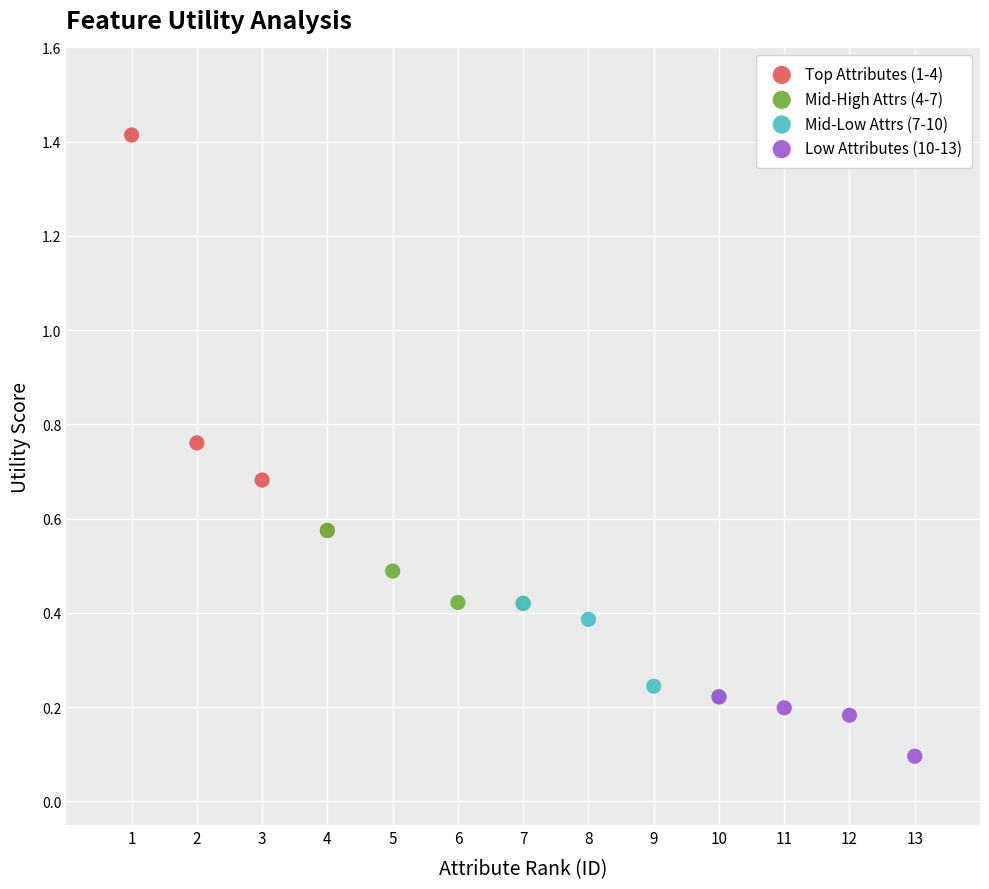

Which series has the largest Y range (max minus min)?

Top Attributes (1-4)